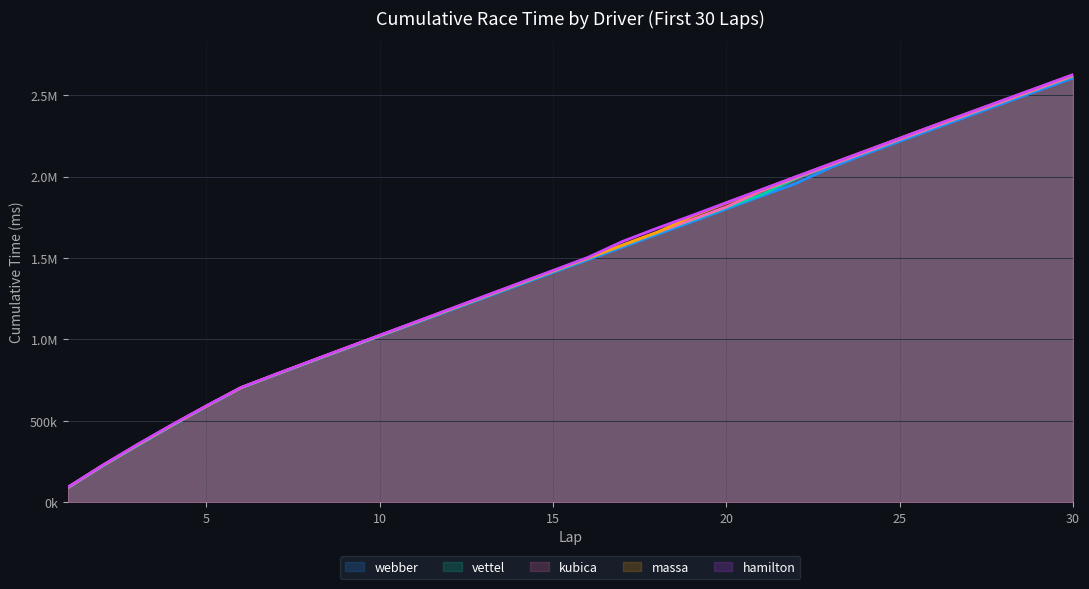

What is the difference between the second highest and minimum values in the massa series?

2456262